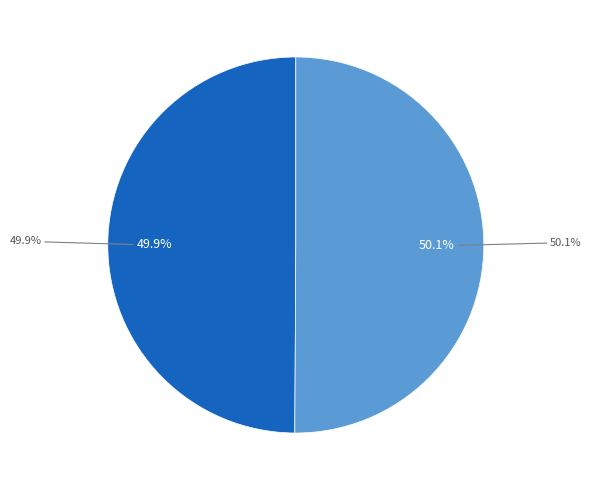

Is it true that 呈郡寮·道院由来不浪传 is 50% of the pie?

True